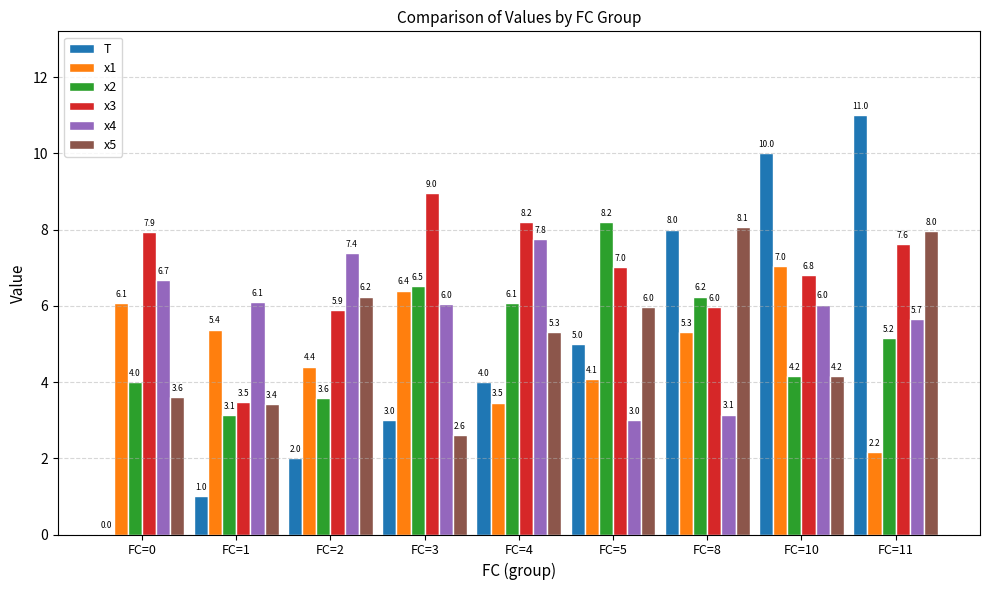

Where does the x3 series first go above 7?

FC=0